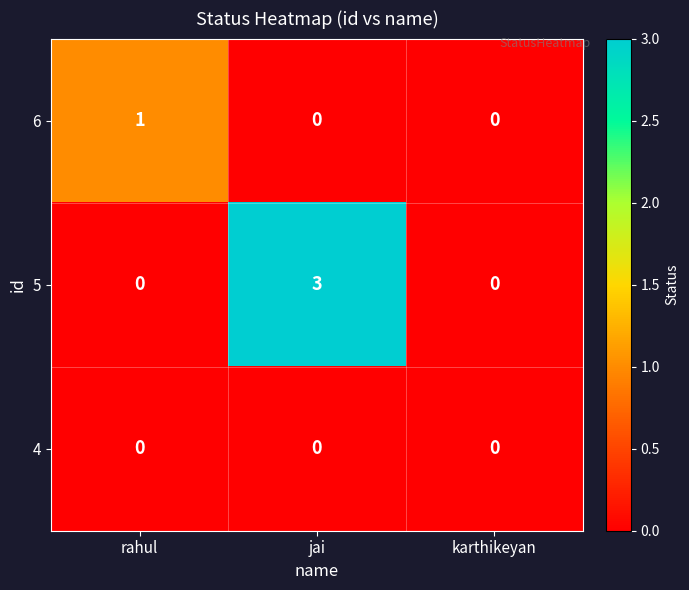

List the series in order of their overall mean, lowest first.

4, 6, 5